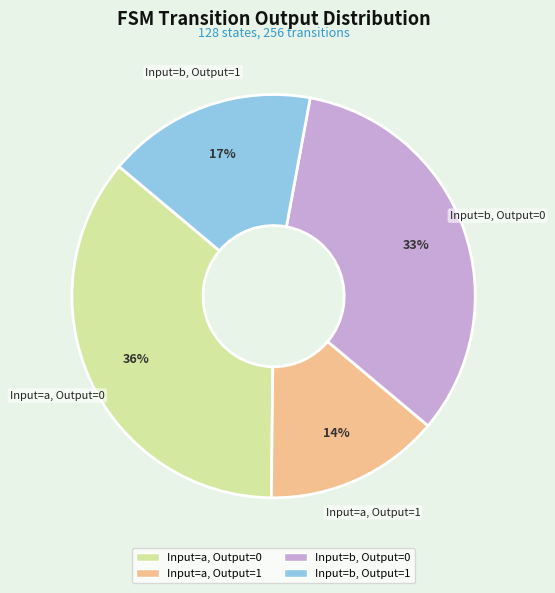

To the nearest percent, what is the average slice percentage?

25%